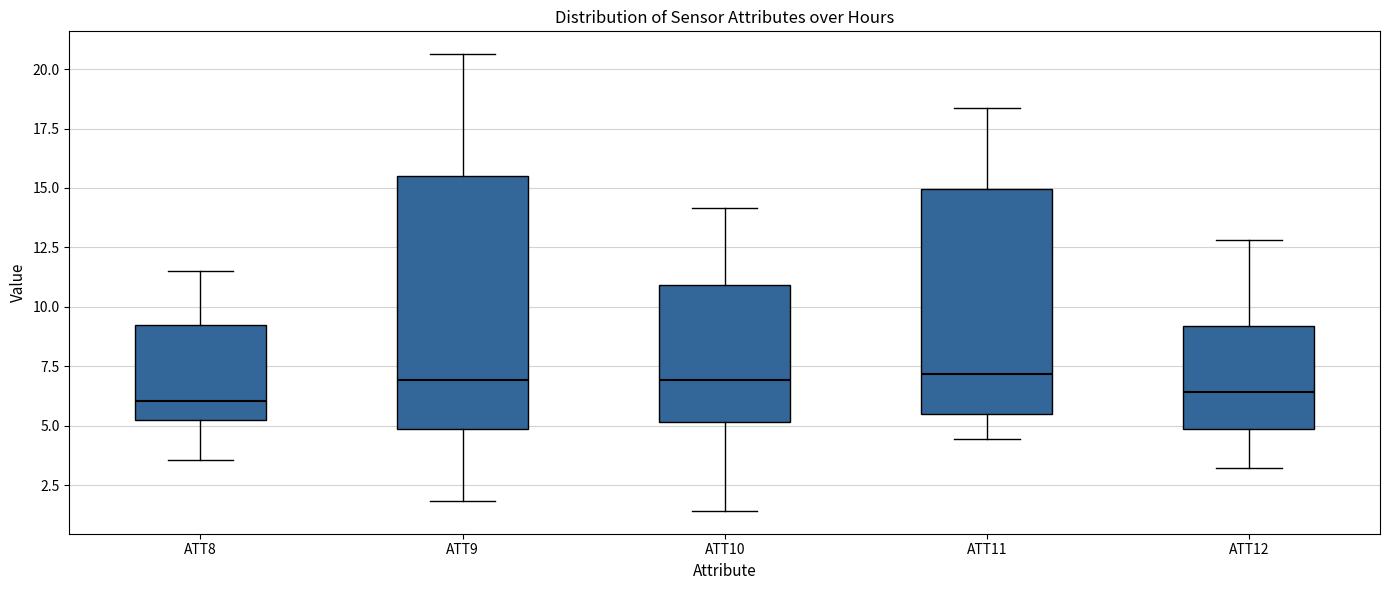

Where does the lower whisker of the box for ATT11 end on the y-axis? The values are not printed on the chart, so give them approximately, as read against the axis.

4.5